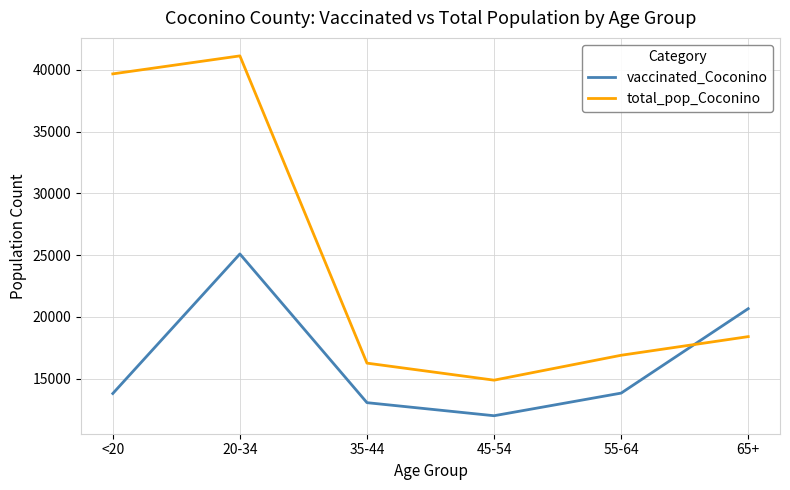

How many categories are shown in the chart?

6